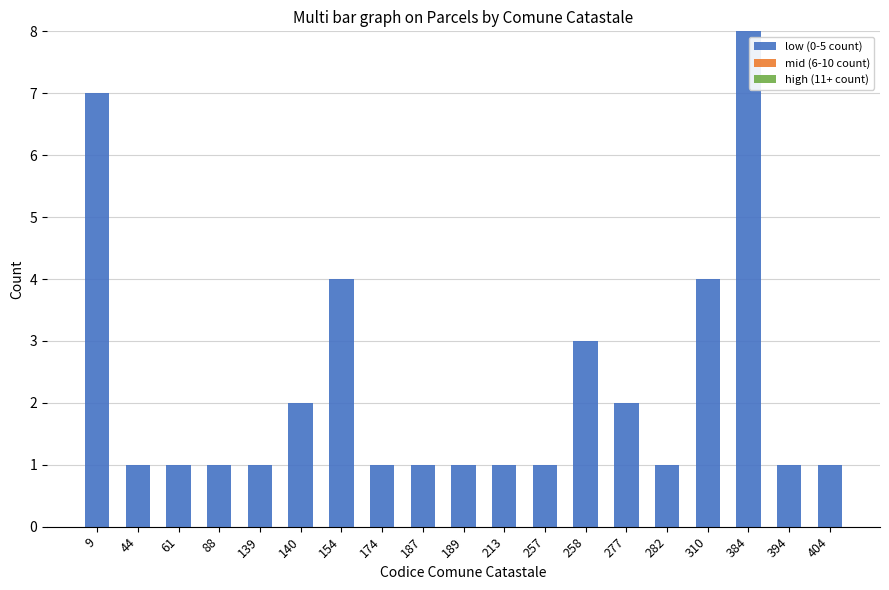

What is the difference between the maximum and second lowest values?

7